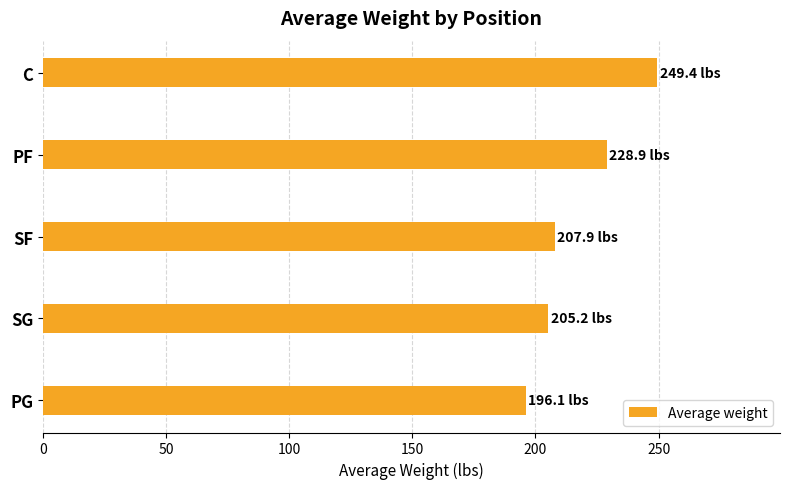

How many categories are shown in the chart?

5